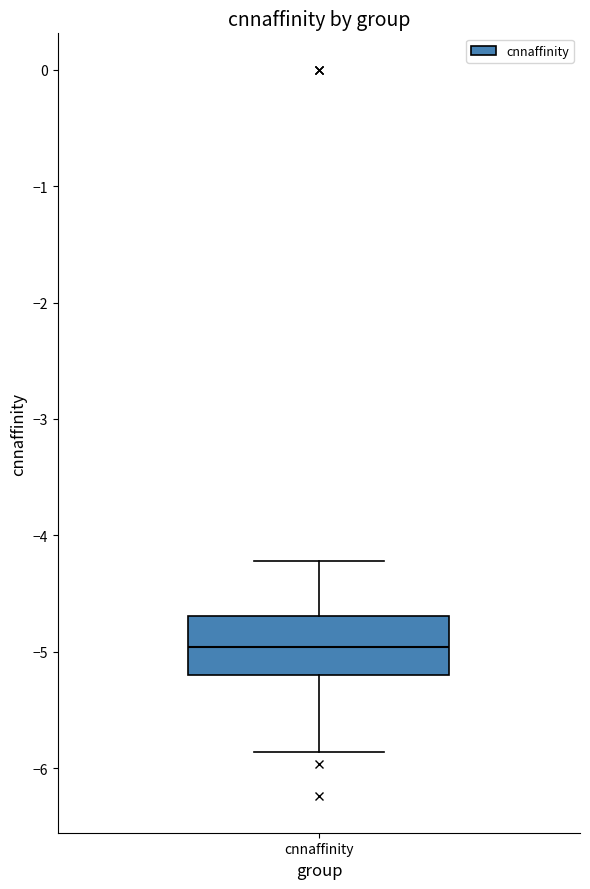

Where does the median line of the box for cnnaffinity sit on the y-axis? The values are not printed on the chart, so give them approximately, as read against the axis.

-5.0